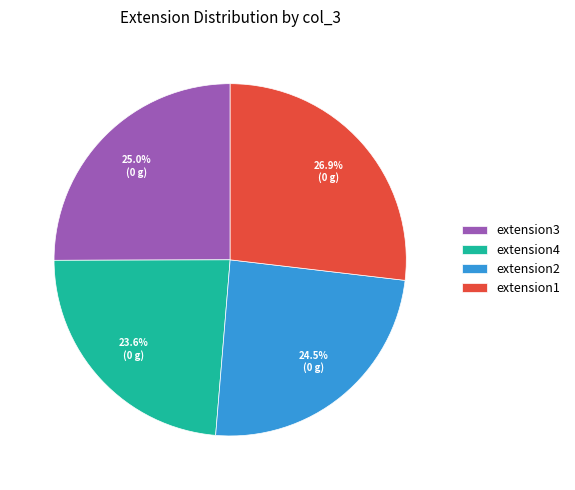

Combined, do extension4 and extension1 account for over 50%?

Yes